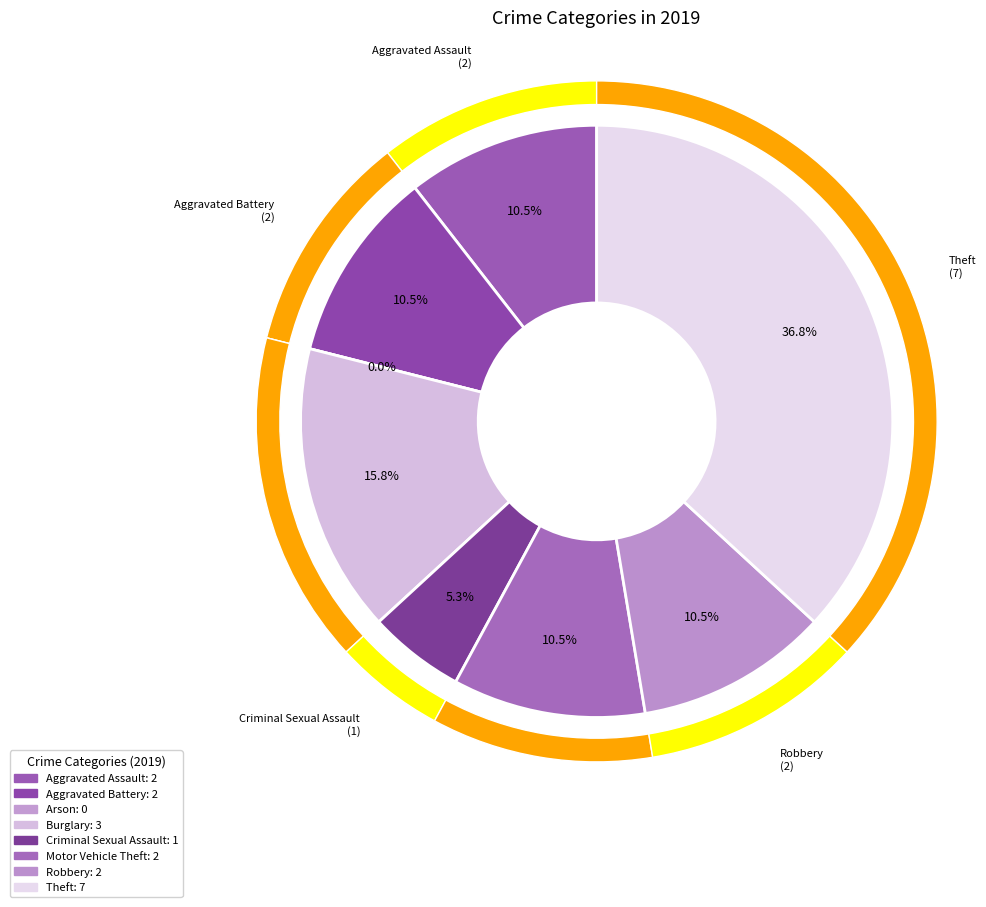

What is the change in value from Burglary to Theft?

+4